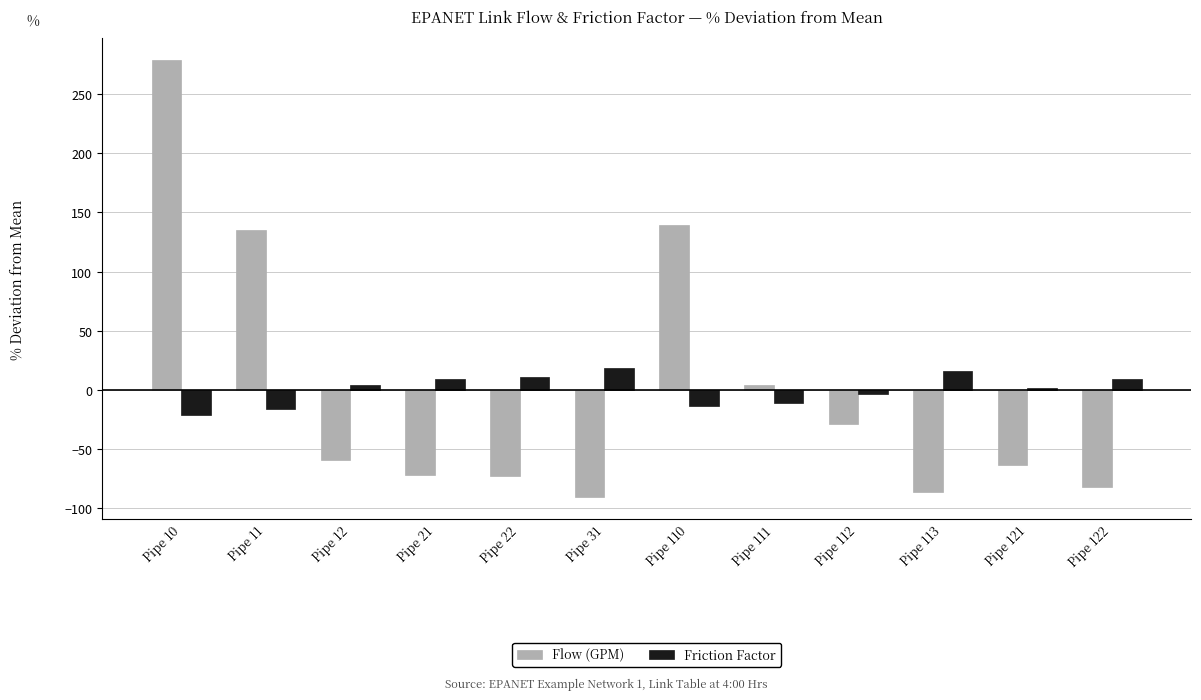

Read the Friction Factor value at Pipe 22.

11.2